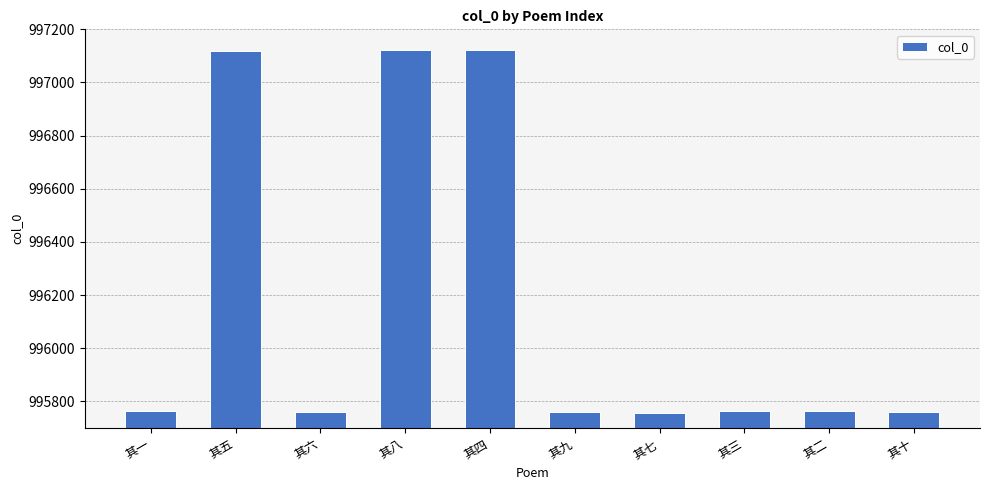

Does the chart contain stacked bars?

No